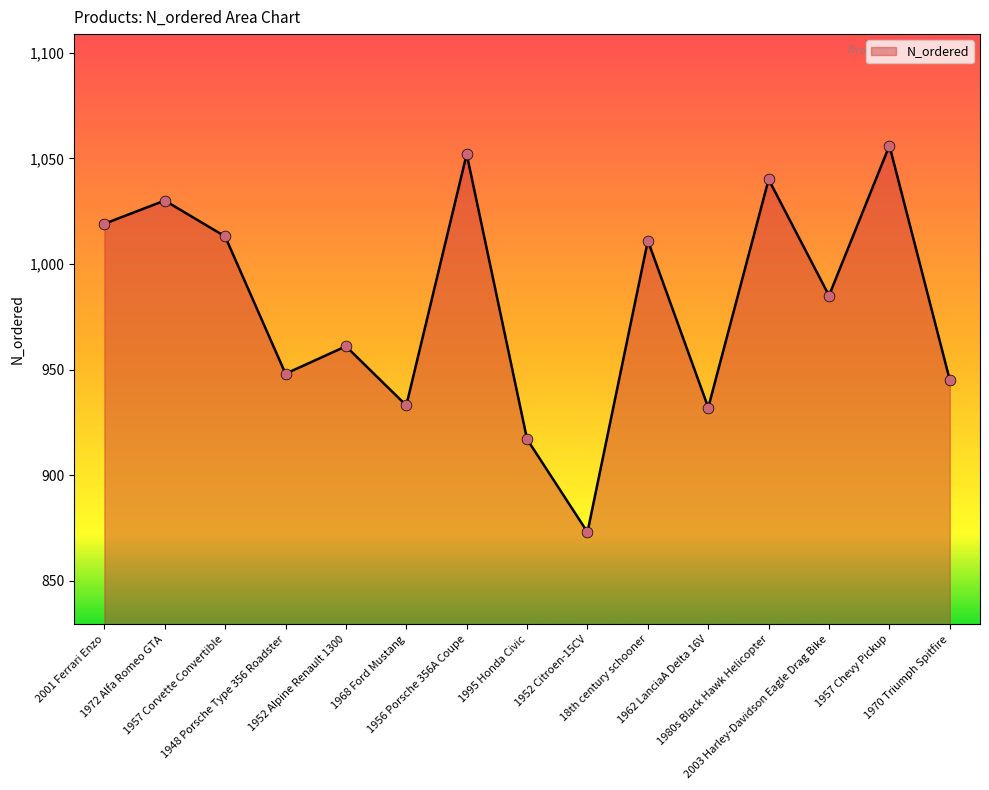

What is the change in value from 1972 Alfa Romeo GTA to 1968 Ford Mustang?

-97